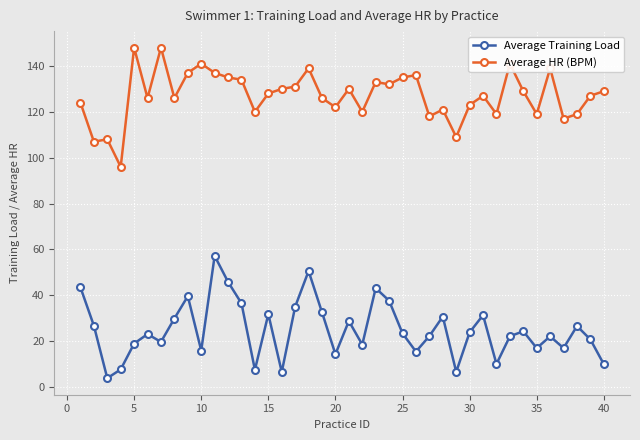

What is the smallest value displayed?

3.8